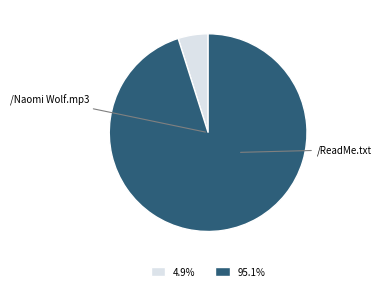

Is there any slice that represents more than half of the pie?

Yes